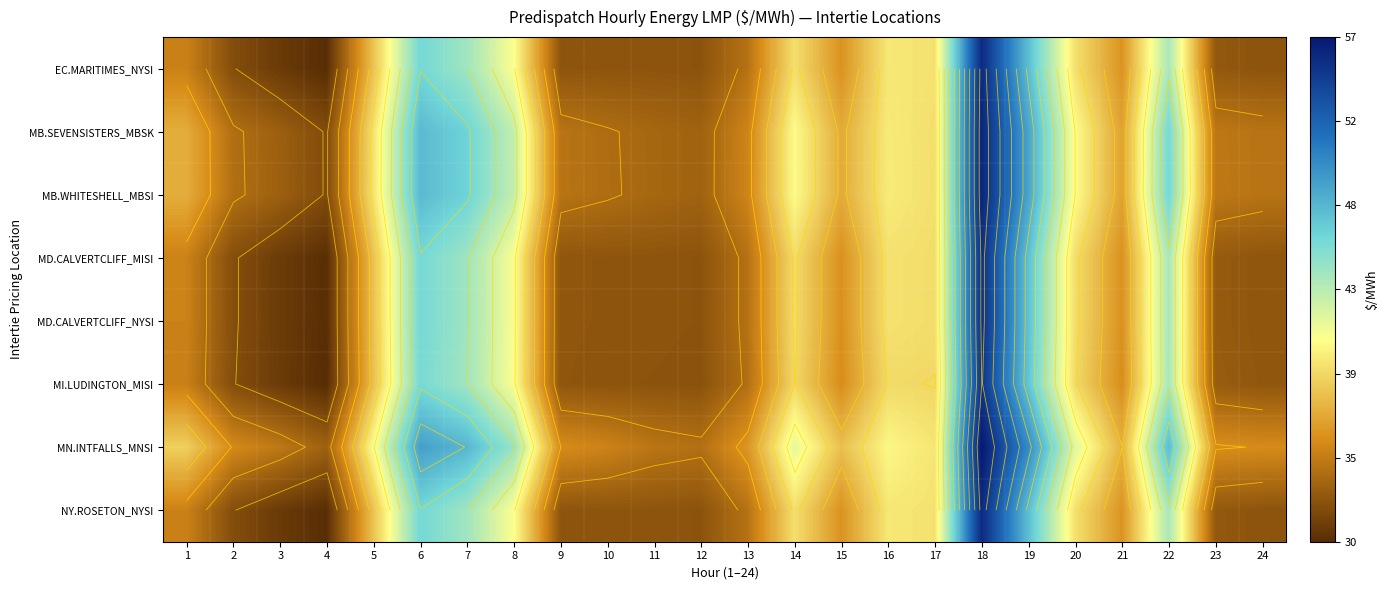

At 7, list the series in order from smallest to largest.

MI.LUDINGTON_MISI, EC.MARITIMES_NYSI, NY.ROSETON_NYSI, MD.CALVERTCLIFF_MISI, MD.CALVERTCLIFF_NYSI, MB.SEVENSISTERS_MBSK, MB.WHITESHELL_MBSI, MN.INTFALLS_MNSI